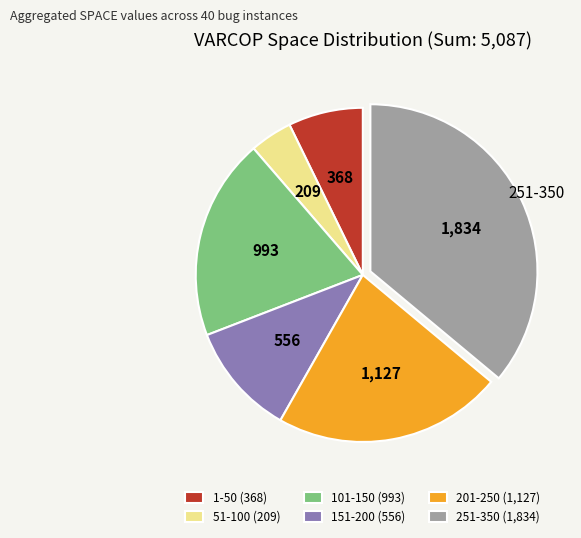

Is there any slice that represents more than half of the pie?

No